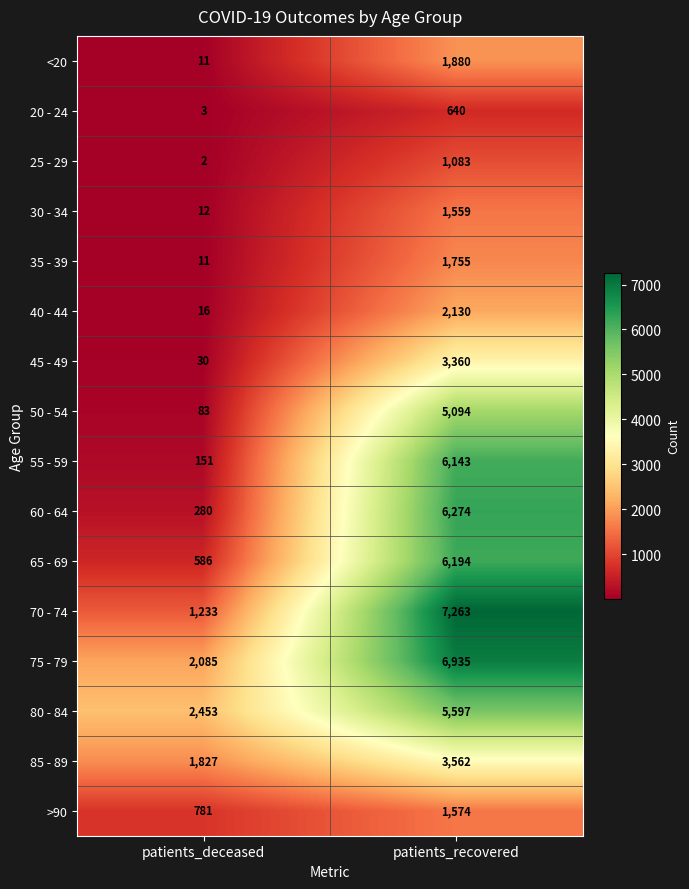

List the labels in order of 40 - 44 value, largest first.

patients_recovered, patients_deceased